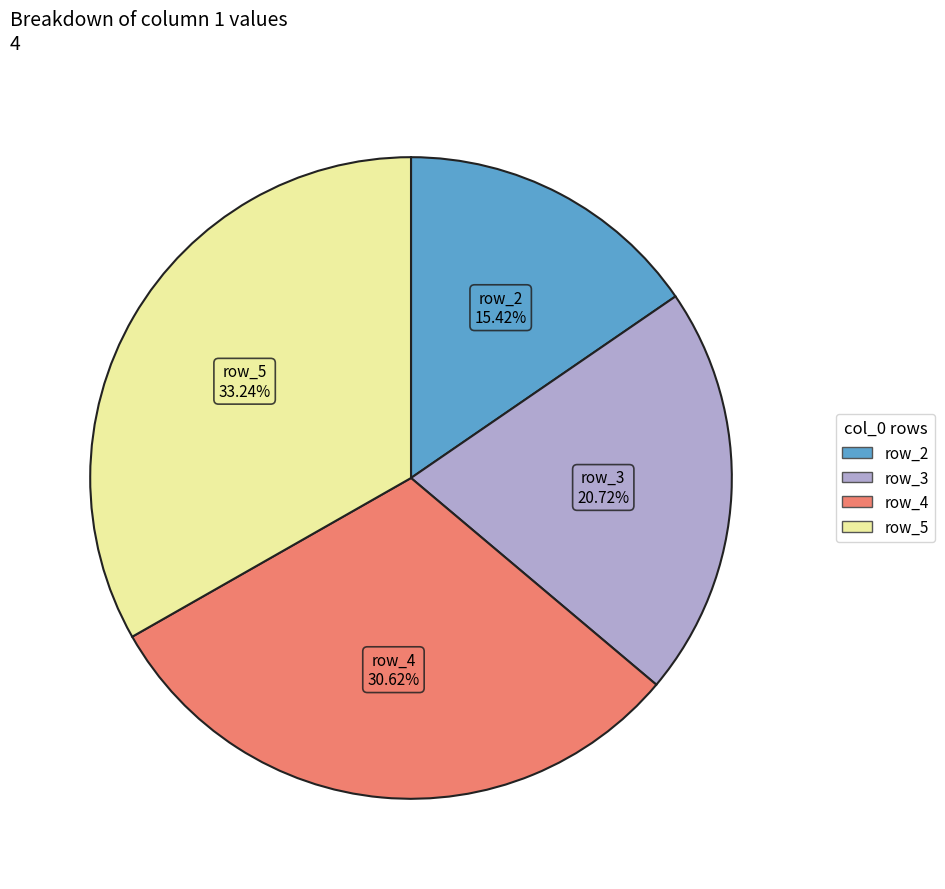

To the nearest percent, what percentage of the pie is row_2?

15%